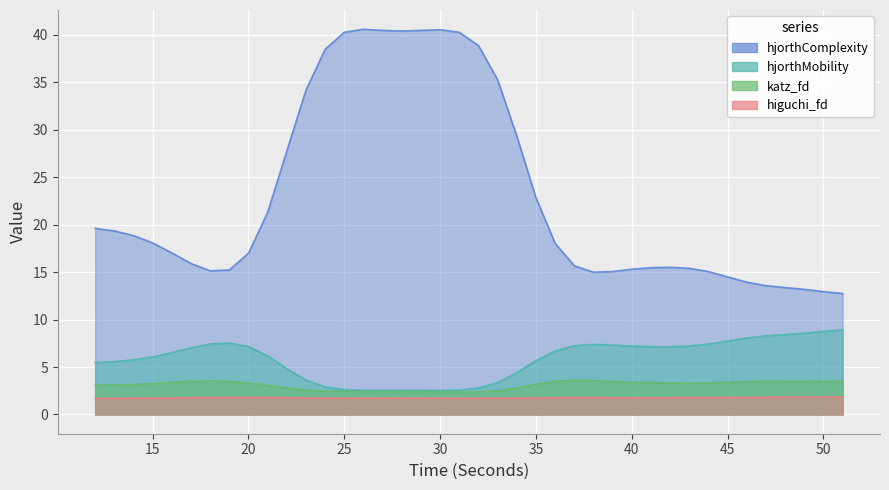

True or false: hjorthComplexity_EEG and higuchi_fd_EEG cross at least once.

False